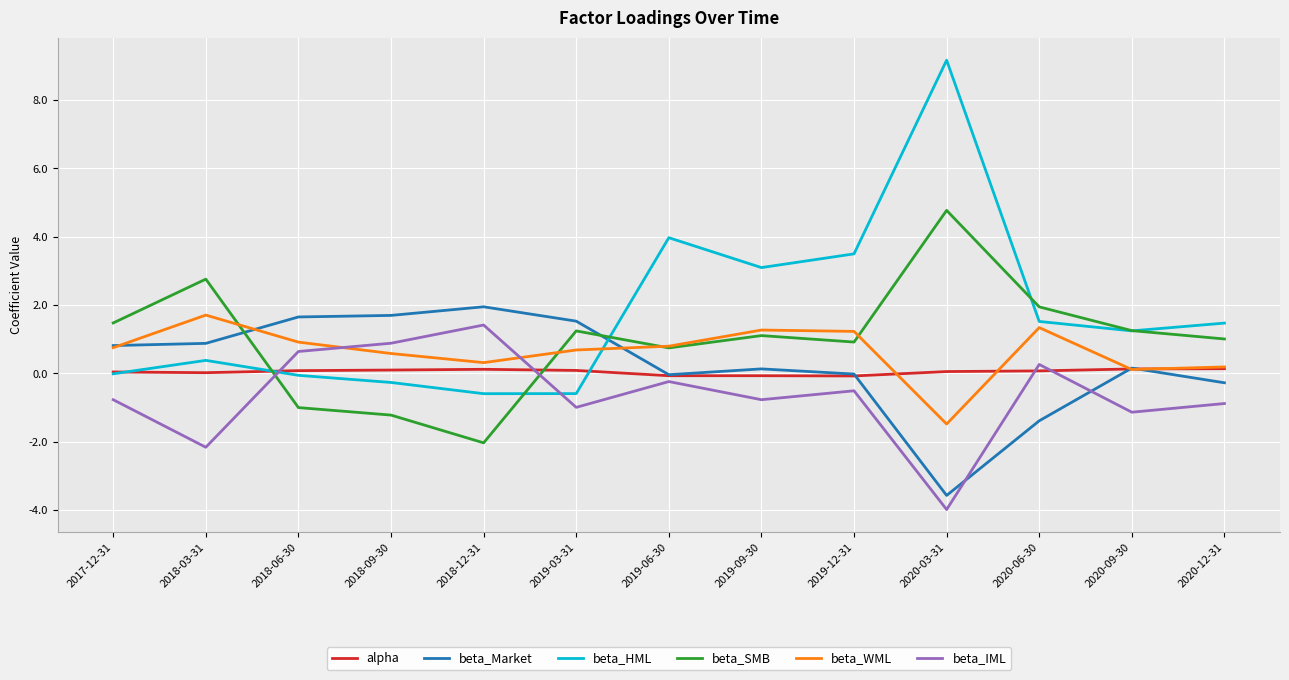

True or false: beta_Market has a value of 0.8 at 2018-06-30.

False